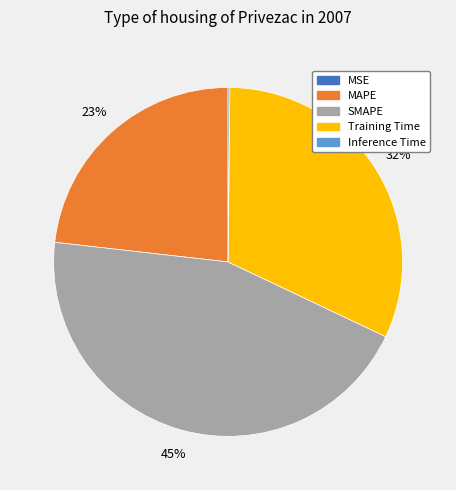

Which slice is the largest?

SMAPE